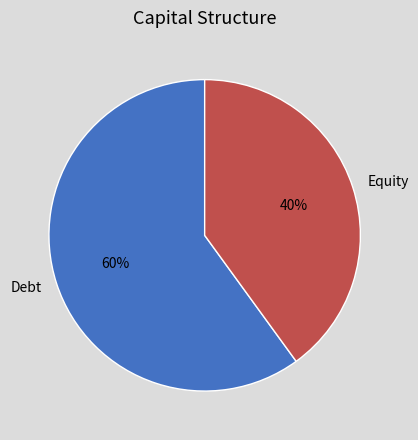

Which category has the biggest portion of the pie?

Debt